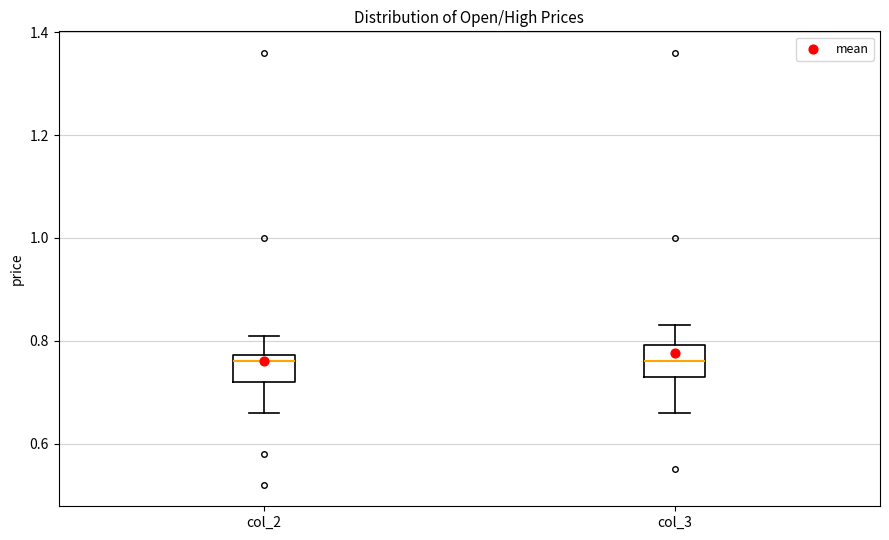

Reading left to right, transcribe this box plot: for each box, give where its median line is, the range the box spans, and where its two whiskers end, as read against the y-axis. The values are not printed on the chart, so give them approximately, as read against the axis.

col_2: median 0.76, box 0.72 to 0.78, whiskers 0.66 to 0.82
col_3: median 0.76, box 0.74 to 0.80, whiskers 0.66 to 0.84